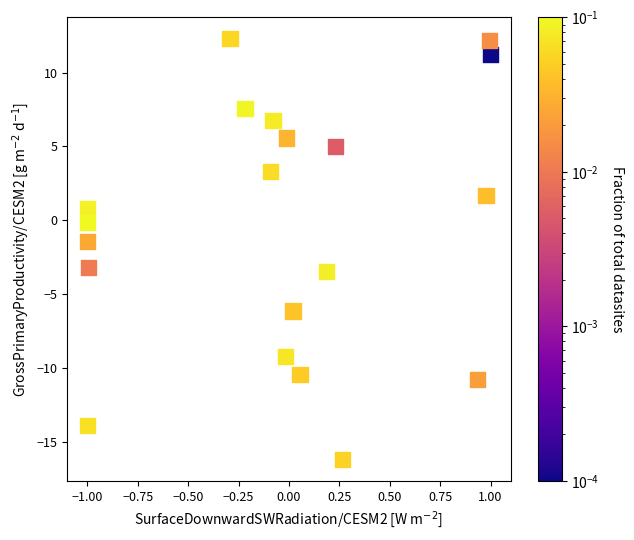

What Y value in the scatter plot is closest to -1?

-1.5